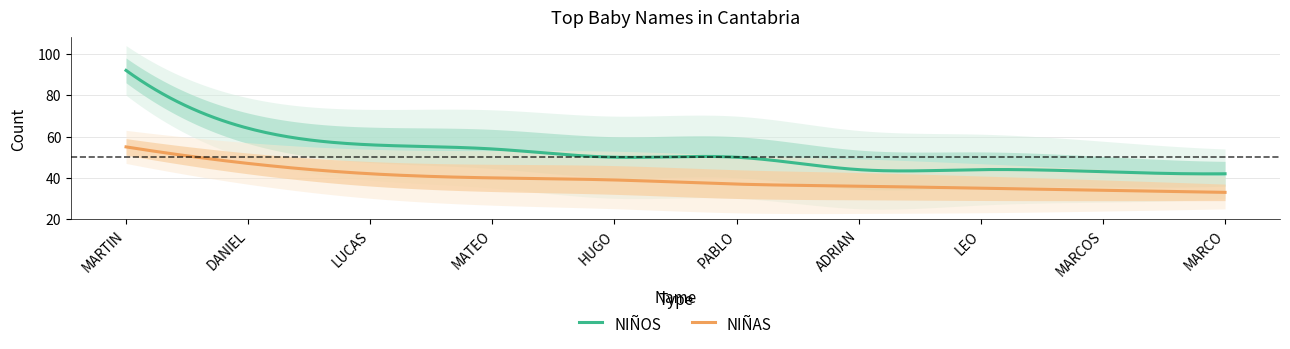

What is the difference between the second highest and second lowest values in the NIÑAS series?

21.7